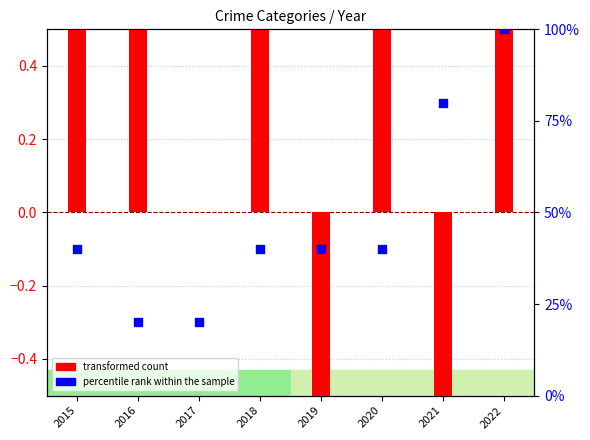

Which series has the largest Y range (max minus min)?

percentile rank within the sample